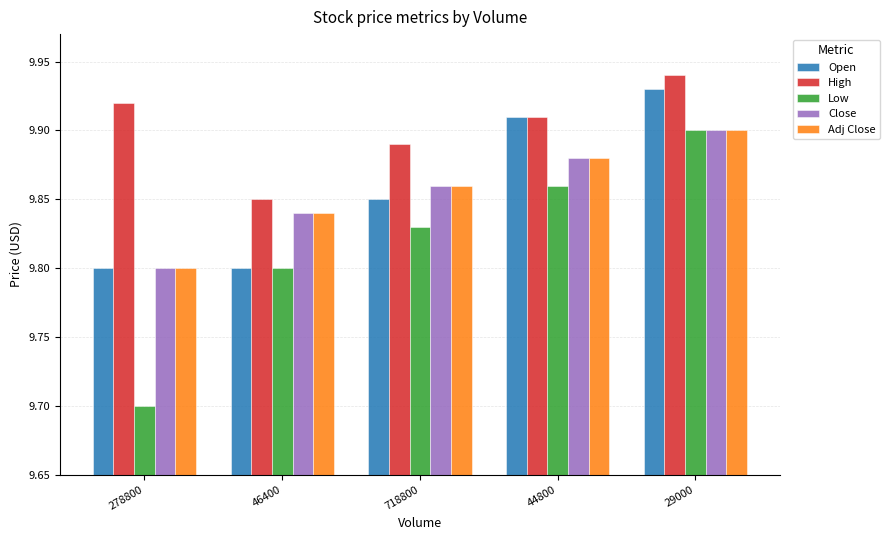

How many groups of bars are there?

5